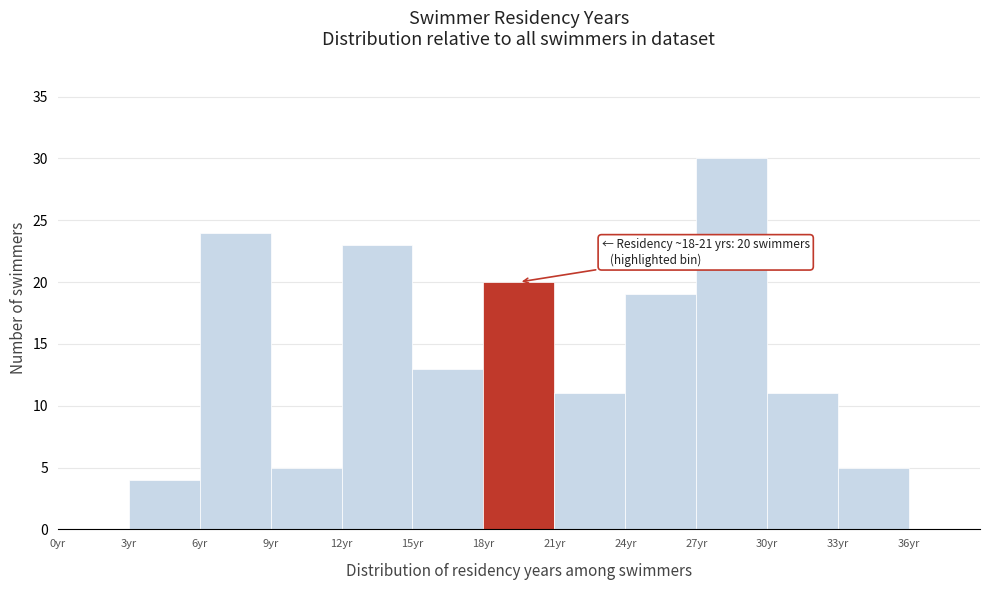

Which range on the x-axis has the tallest bar?

27 to 30